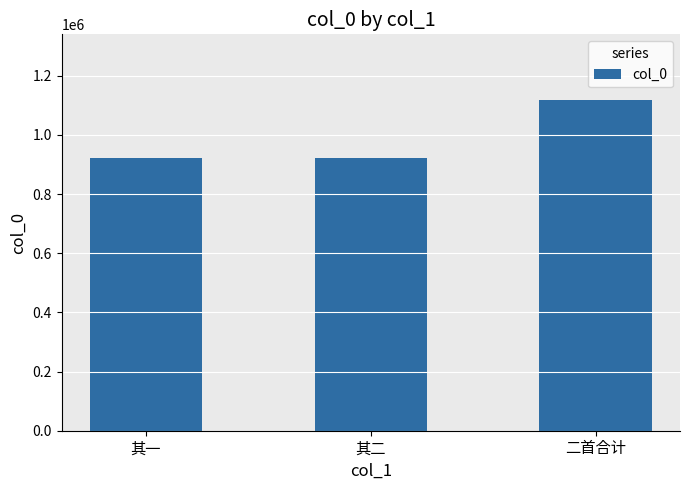

Which category has the highest value across all series?

二首合计